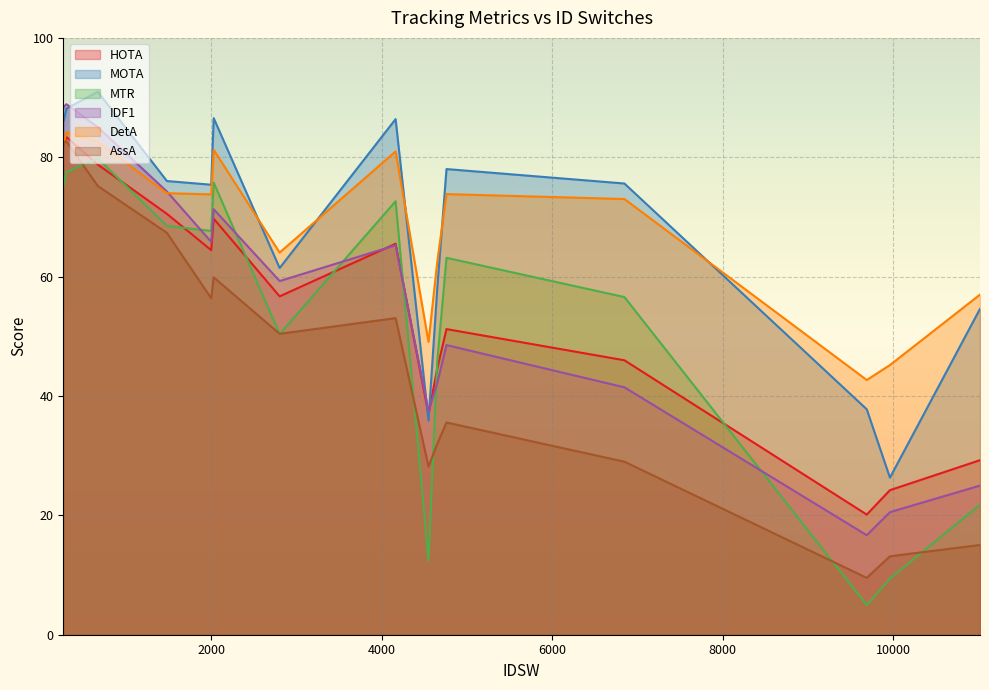

What are all the series names shown in the legend?

HOTA, MOTA, MTR, IDF1, DetA, AssA